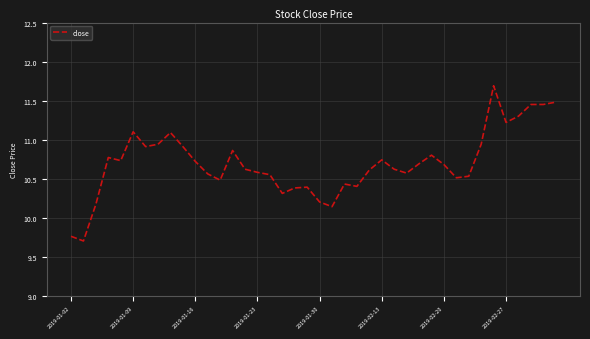

Is this an area chart (filled region under the line)?

No